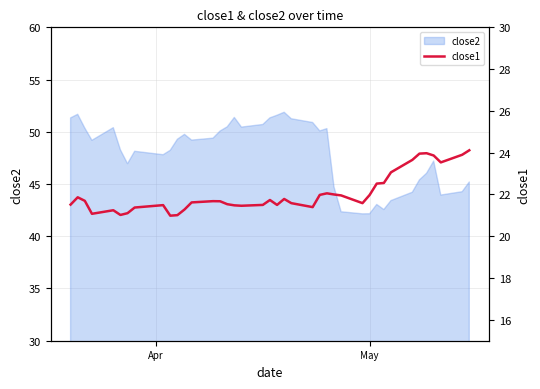

What is the sum of all values?

881.3